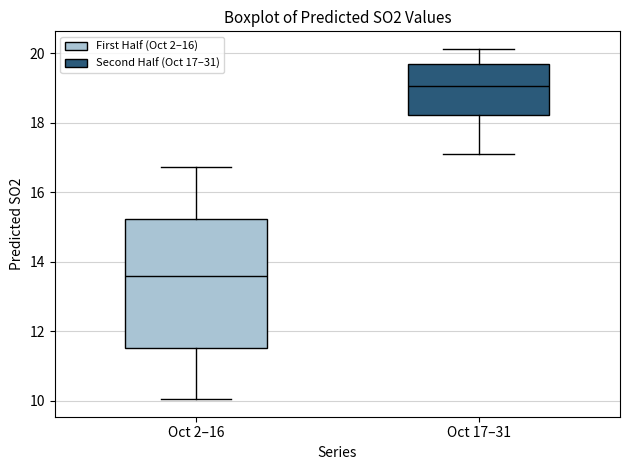

Which box is the tallest, from its lower edge to its upper edge?

Oct 2–16